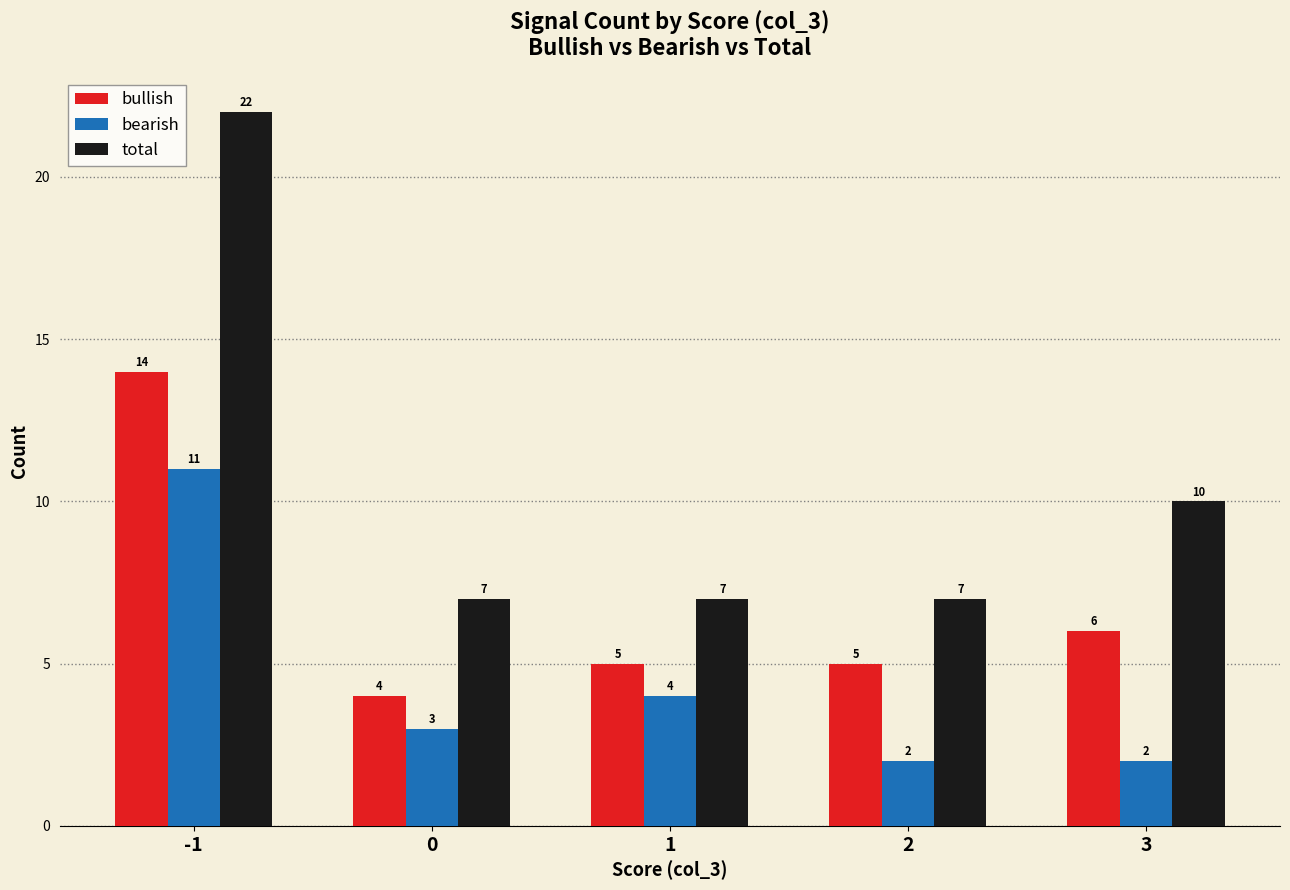

Does the chart contain stacked bars?

No